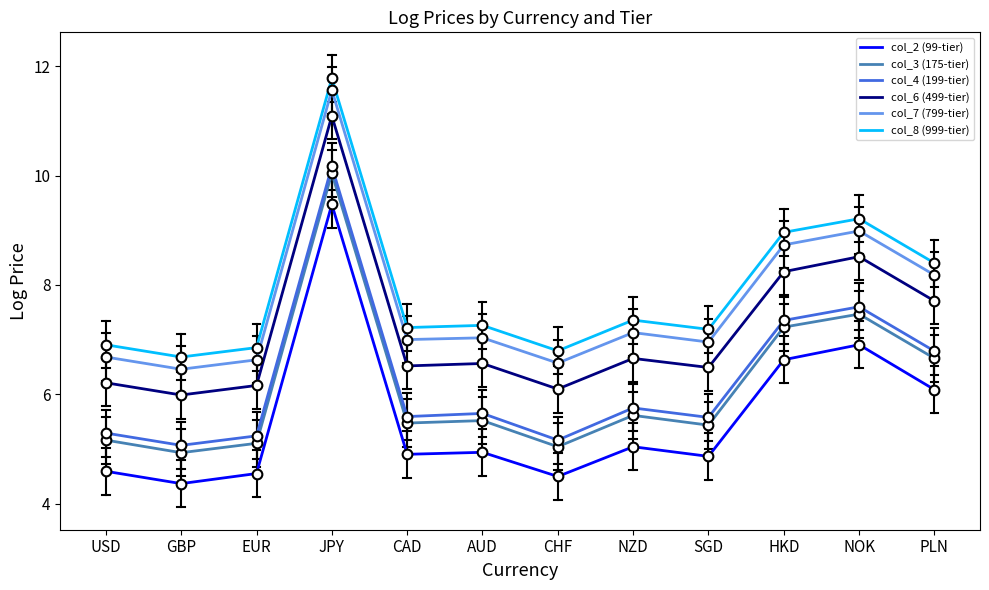

At which label does col_6 (499-tier) reach its peak?

JPY